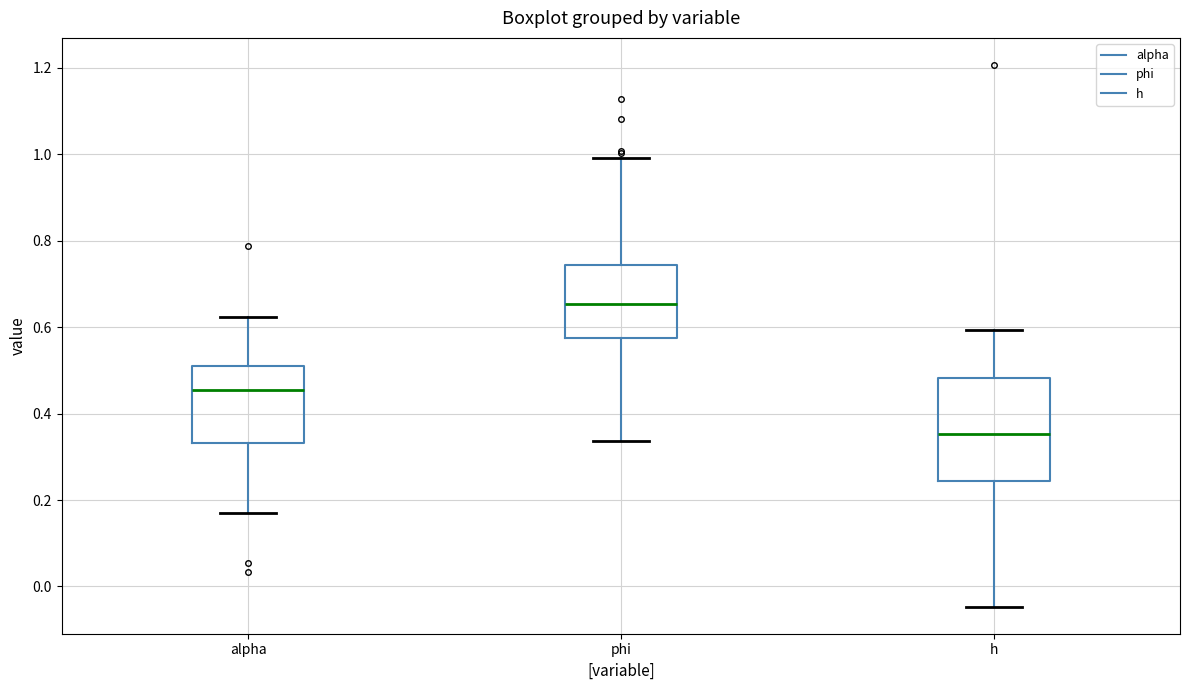

Reading left to right, read every box against the y-axis: the position of its median line, the range the box covers, and the ends of its whiskers. The values are not printed on the chart, so give them approximately, as read against the axis.

alpha: median 0.46, box 0.34 to 0.50, whiskers 0.18 to 0.62
phi: median 0.66, box 0.58 to 0.74, whiskers 0.34 to 1.00
h: median 0.36, box 0.24 to 0.48, whiskers -0.04 to 0.60